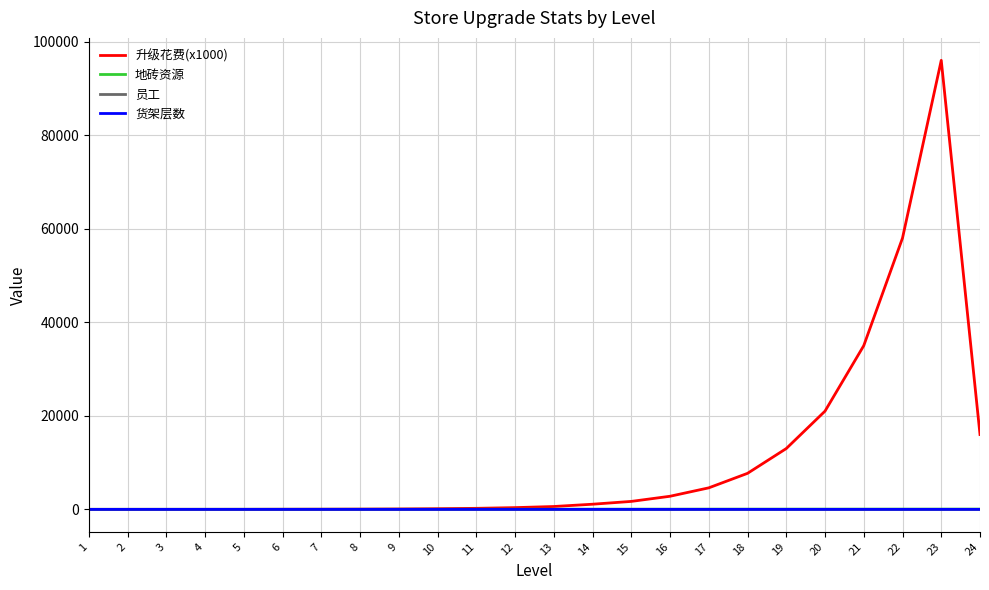

What is the sum of all 地砖资源 values?

600.0